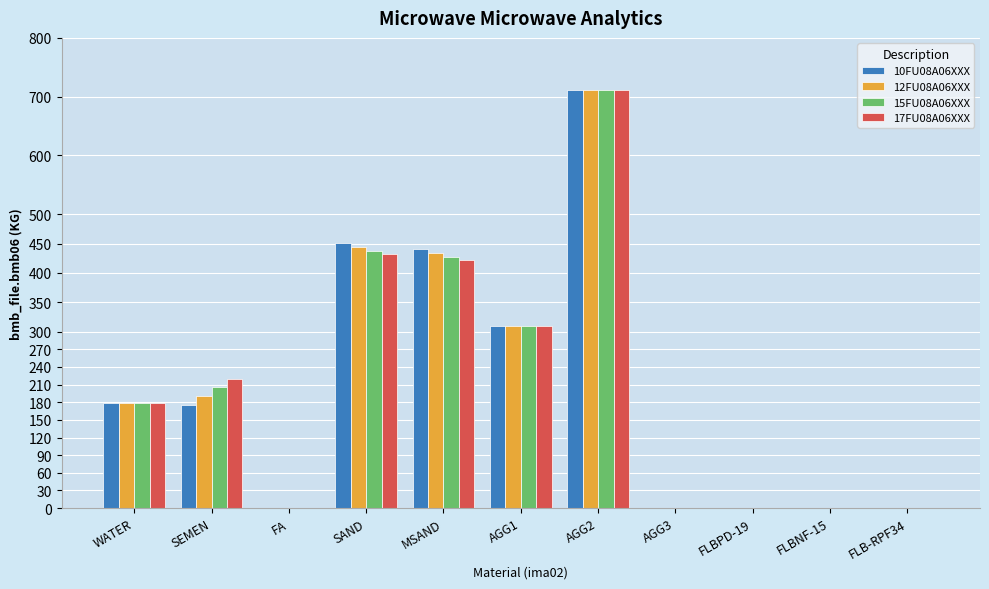

Are the bars grouped side by side (vs. stacked)?

Yes